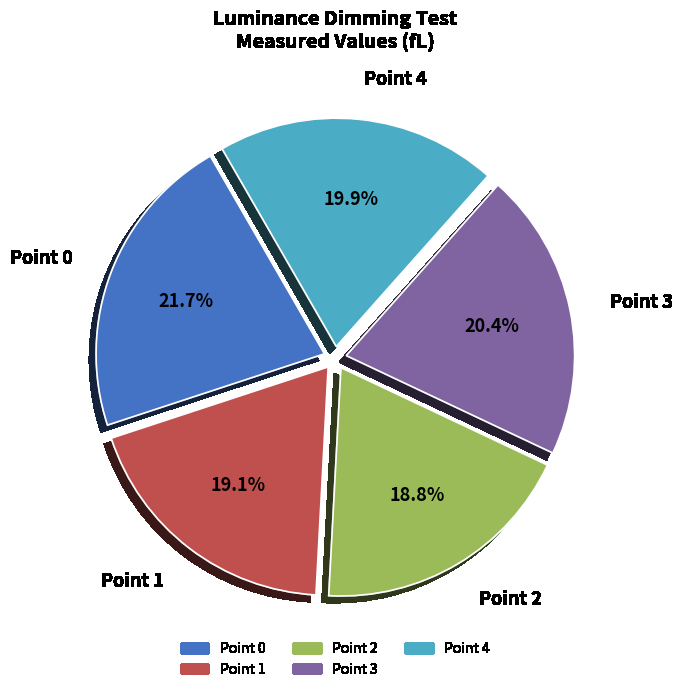

To the nearest percent, what is the average slice percentage?

20%